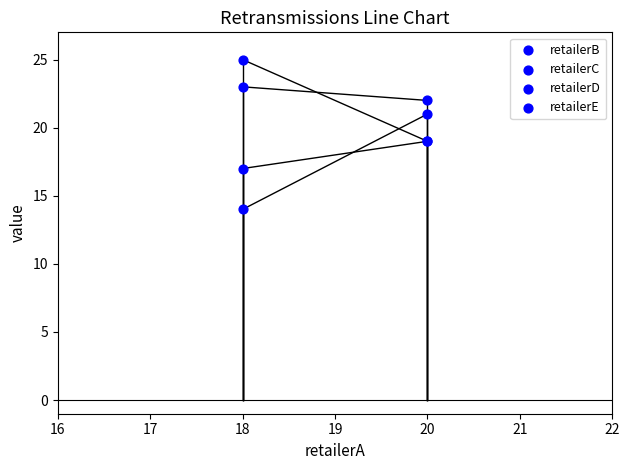

Which series has the largest Y range (max minus min)?

retailerD